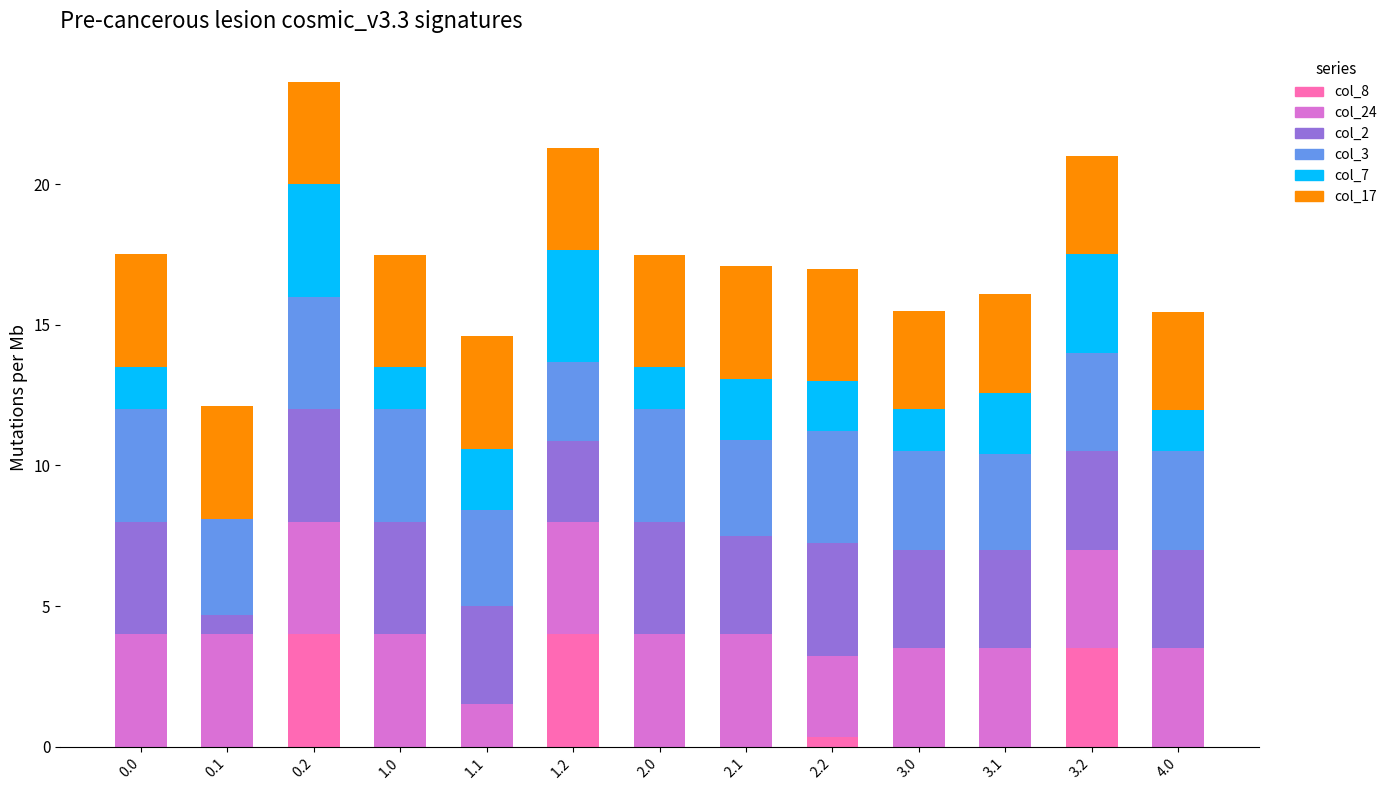

What is the total value across all series at 0.1?

12.1